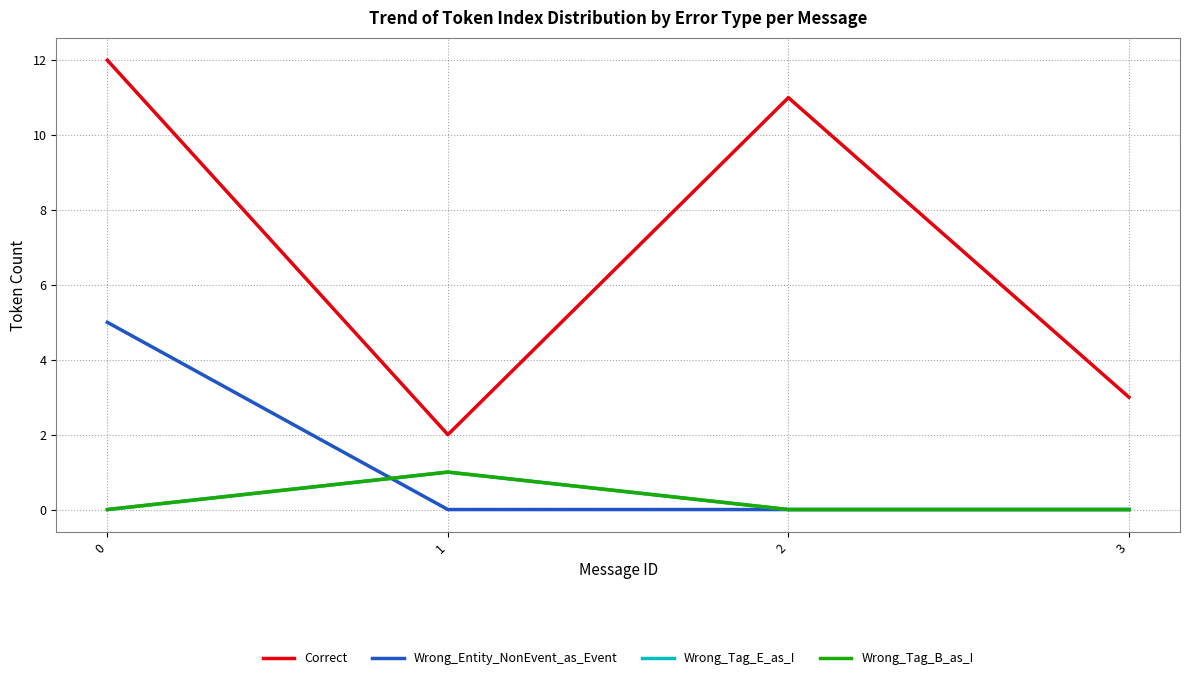

How many lines are shown in the chart?

4